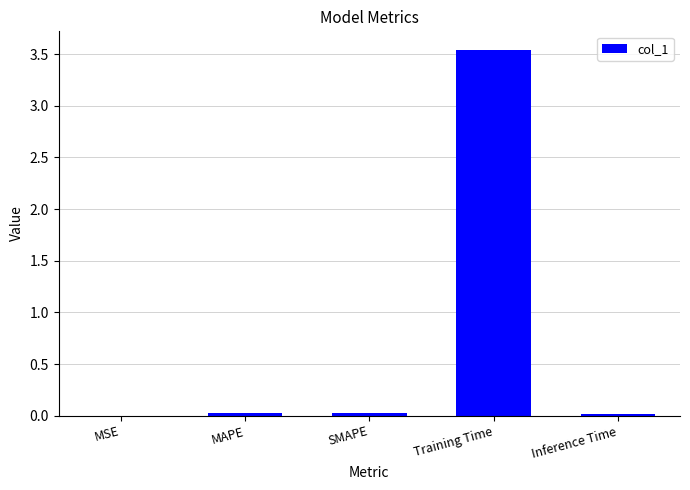

Is it true that the value at Inference Time is 0.0?

True